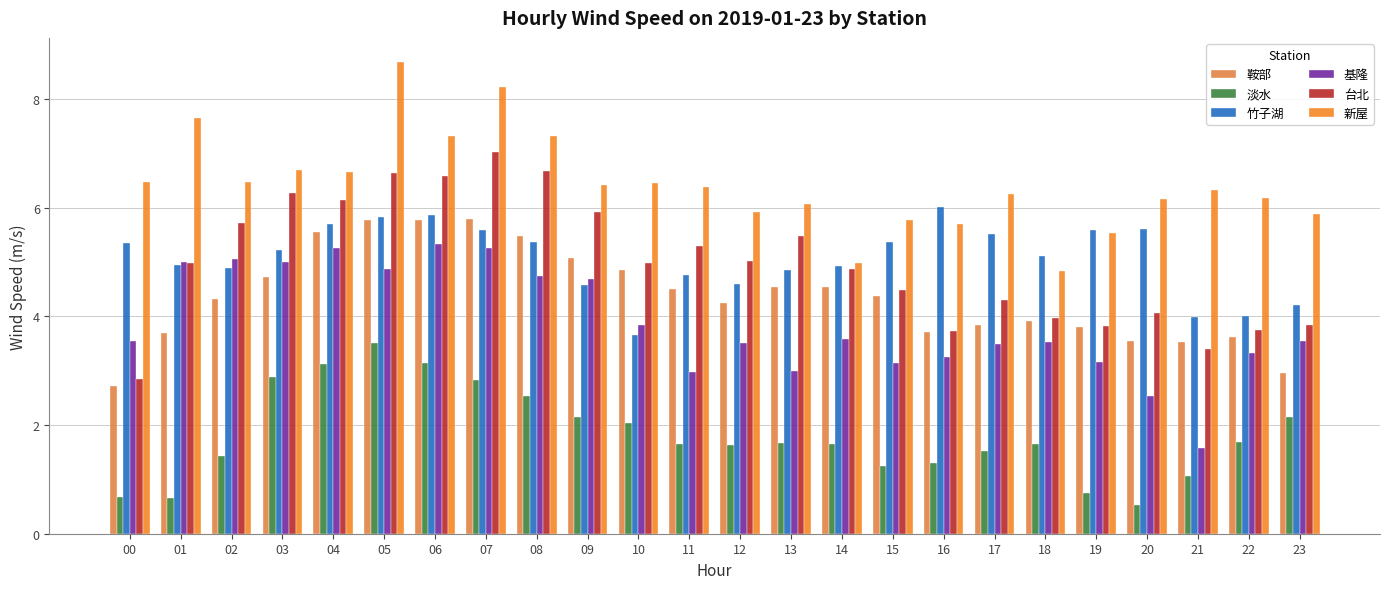

The 基隆 series shows 4.2 at 15. True or false?

False